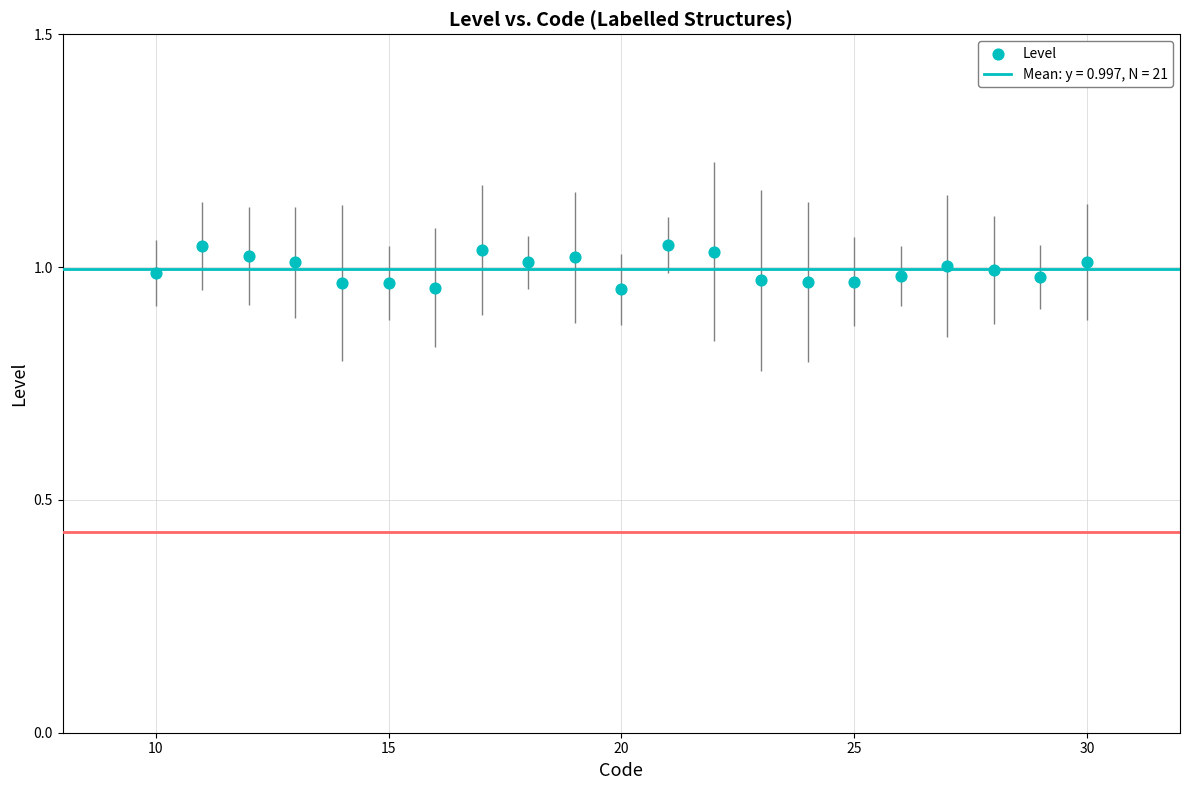

Count the number of points in this scatter plot.

21